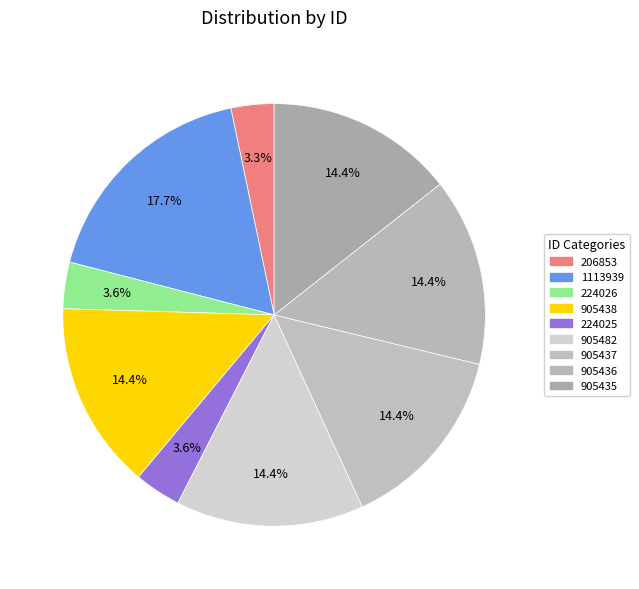

What percentage is the 224026 slice, to the nearest percent?

4%